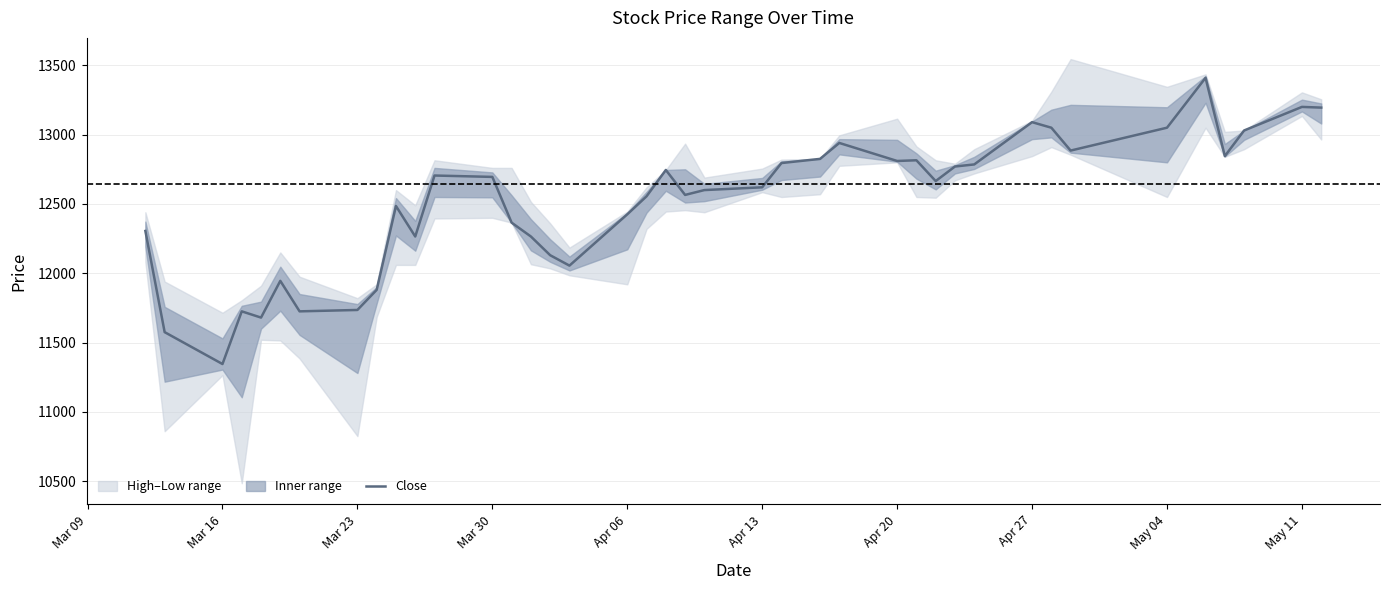

At which label does Close reach its minimum?

Mar 16